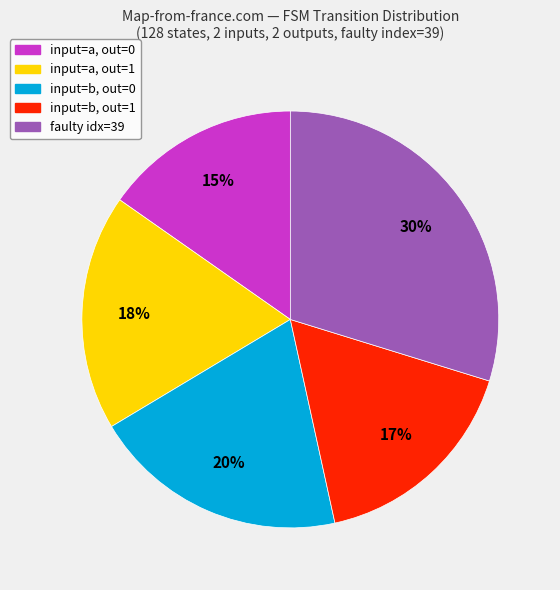

Which category has the biggest portion of the pie?

faulty idx=39